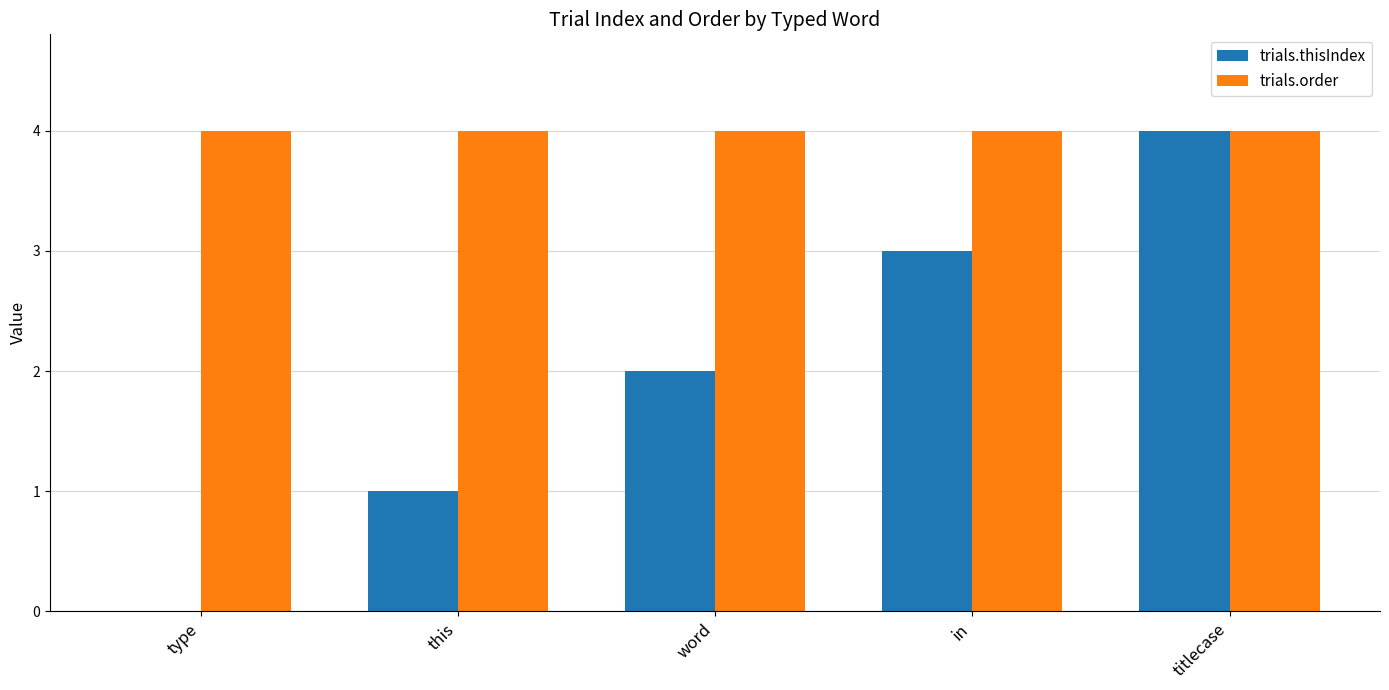

Is the value of trials.thisIndex at this greater than the value of trials.order at in?

No